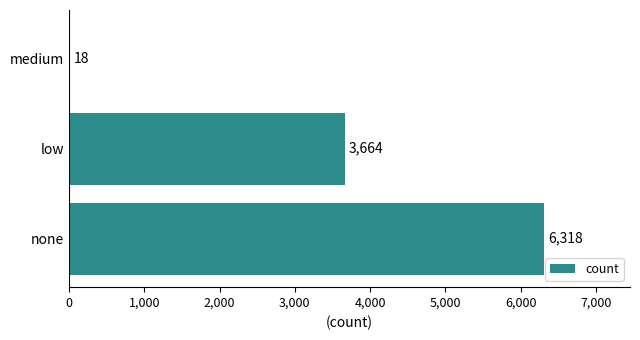

Which has a higher value, none or medium?

none